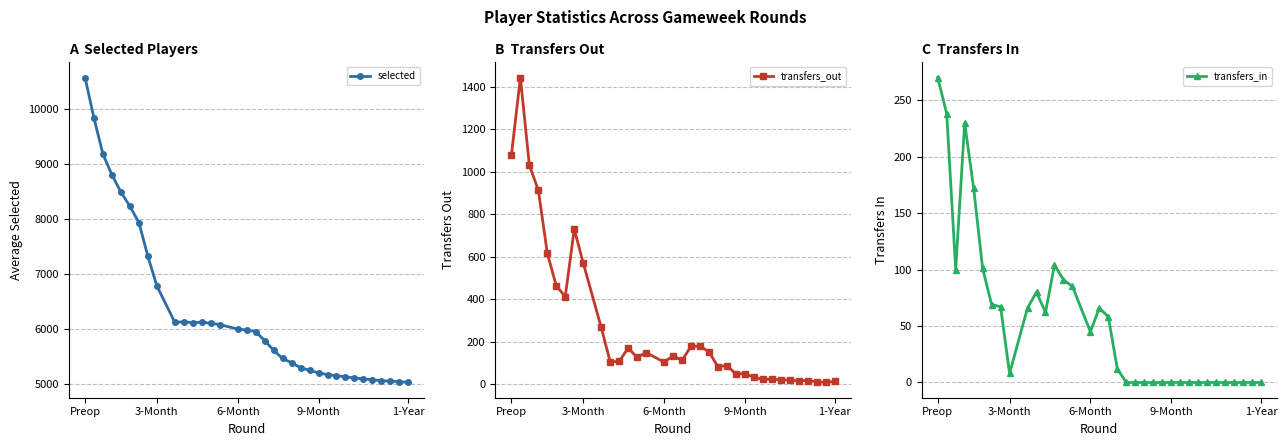

True or false: transfers_in has more than 1 points higher than both neighbors.

True